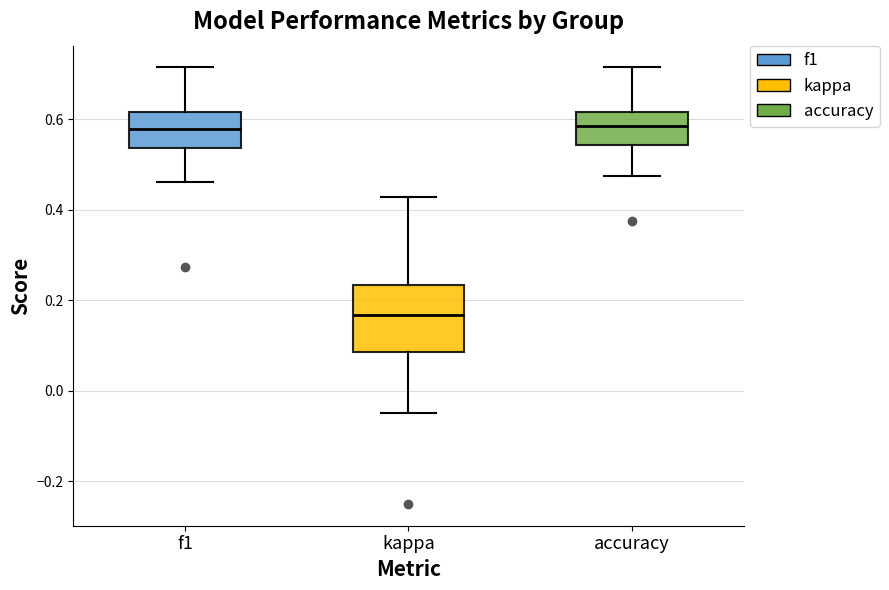

Which box has the lowest median line?

kappa